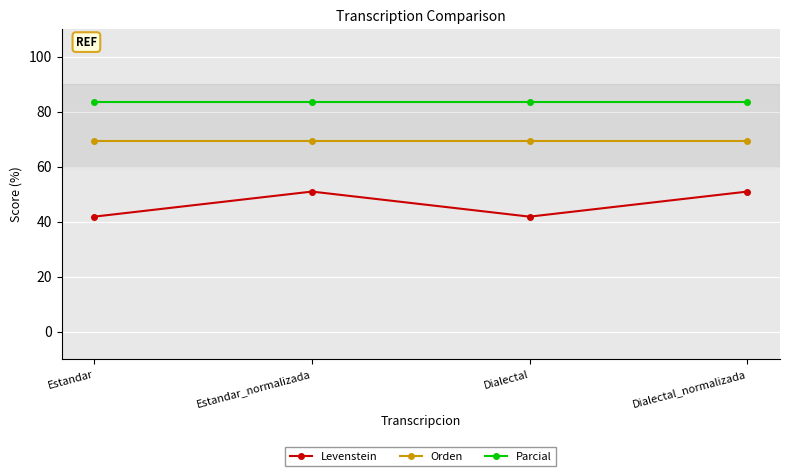

Reading right to left, transcribe all the data shown in this chart.

Levenstein: 50.9	41.8	50.9	41.8
Orden: 69.1	69.1	69.1	69.1
Parcial: 83.3	83.3	83.3	83.3